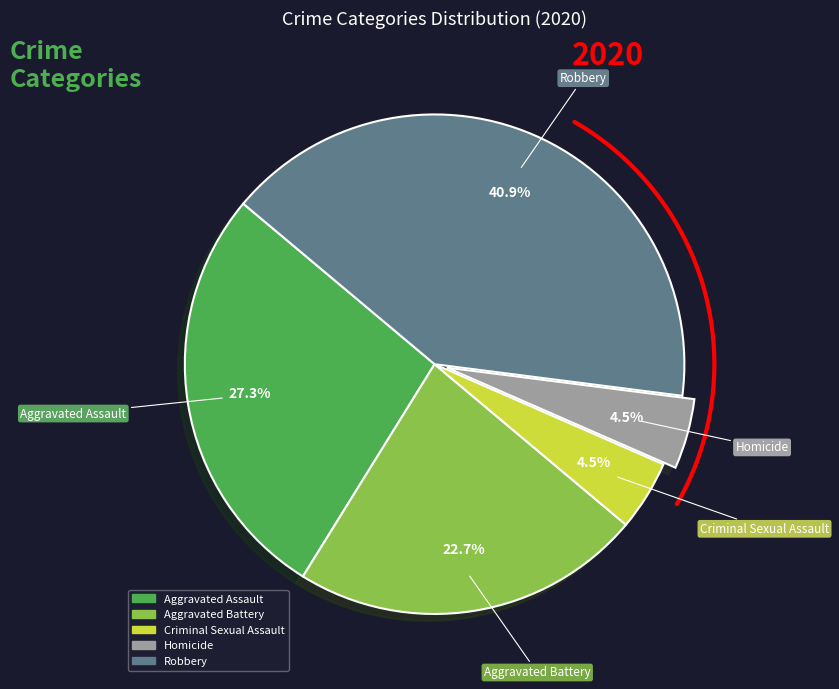

What is the largest slice in the pie chart?

Robbery